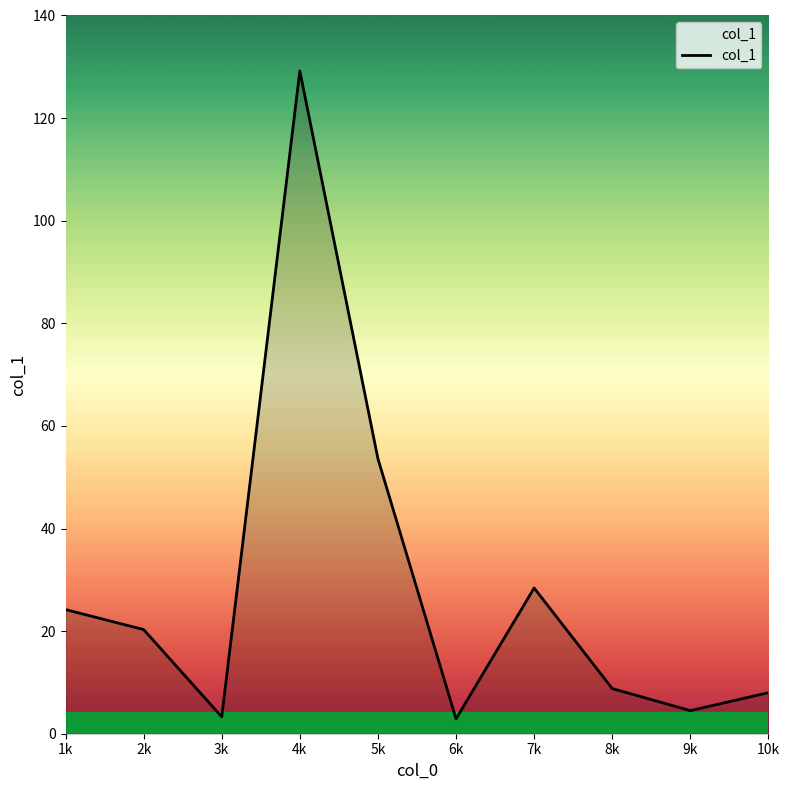

What is the difference between the values at 8k and 1k?

15.4